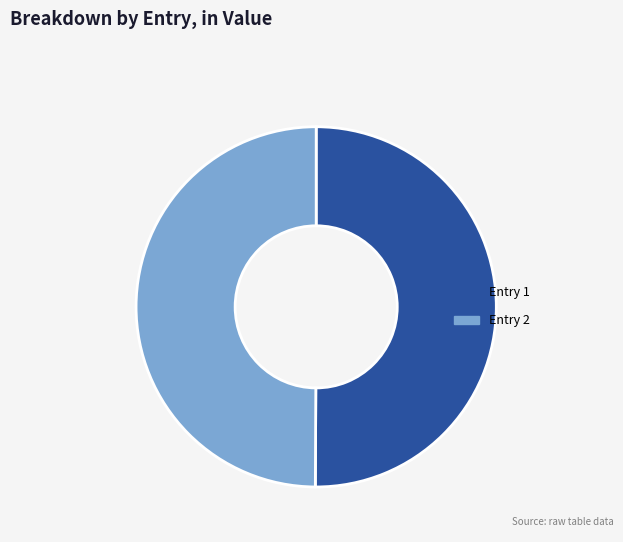

Approximately how many times larger is the value at Entry 1 compared to Entry 2?

1.0